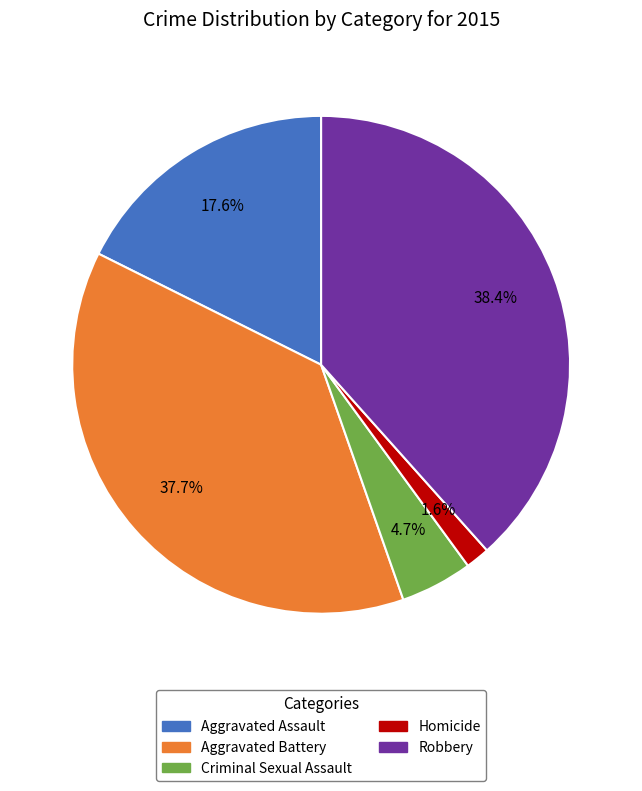

Does Aggravated Battery represent more than half of the total?

No